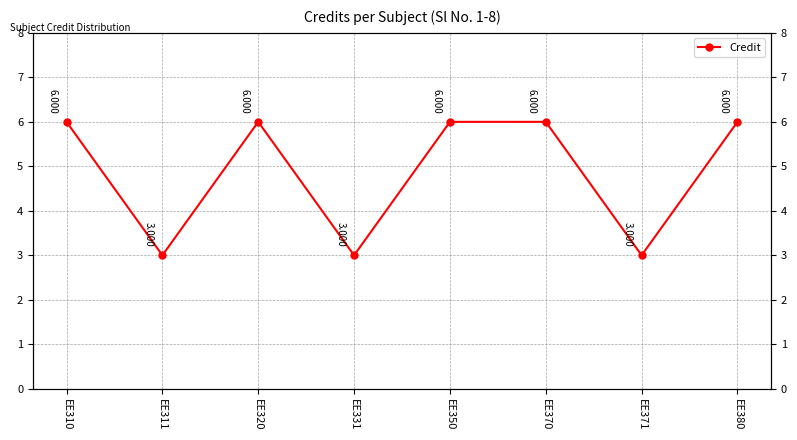

Rank the categories by value from lowest to highest.

EE311, EE331, EE371, EE310, EE320, EE350, EE370, EE380